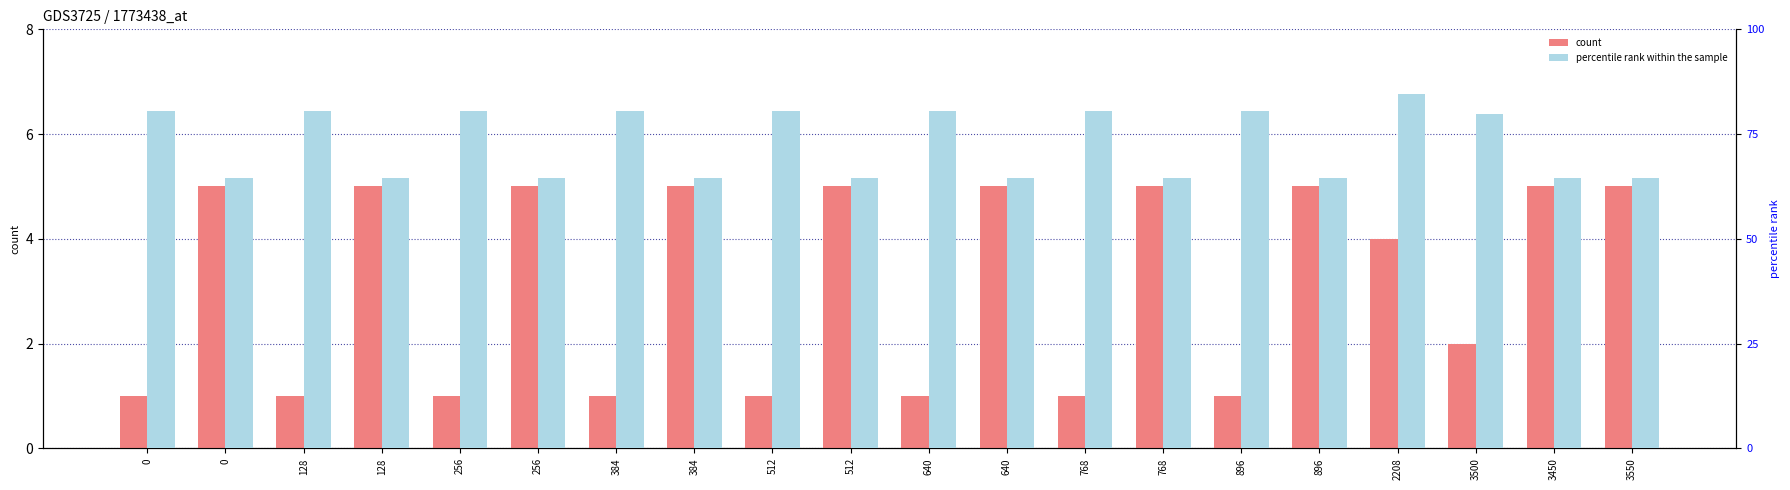

Reading left to right, list all the values displayed in this chart.

count: 0=1	0=5	128=1	128=5	256=1	256=5	384=1	384=5	512=1	512=5	640=1	640=5	768=1	768=5	896=1	896=5	2208=4	3500=2	3450=5	3550=5
percentile rank within the sample: 0=644	0=516	128=644	128=516	256=644	256=516	384=644	384=516	512=644	512=516	640=644	640=516	768=644	768=516	896=644	896=516	2208=676	3500=638	3450=516	3550=516